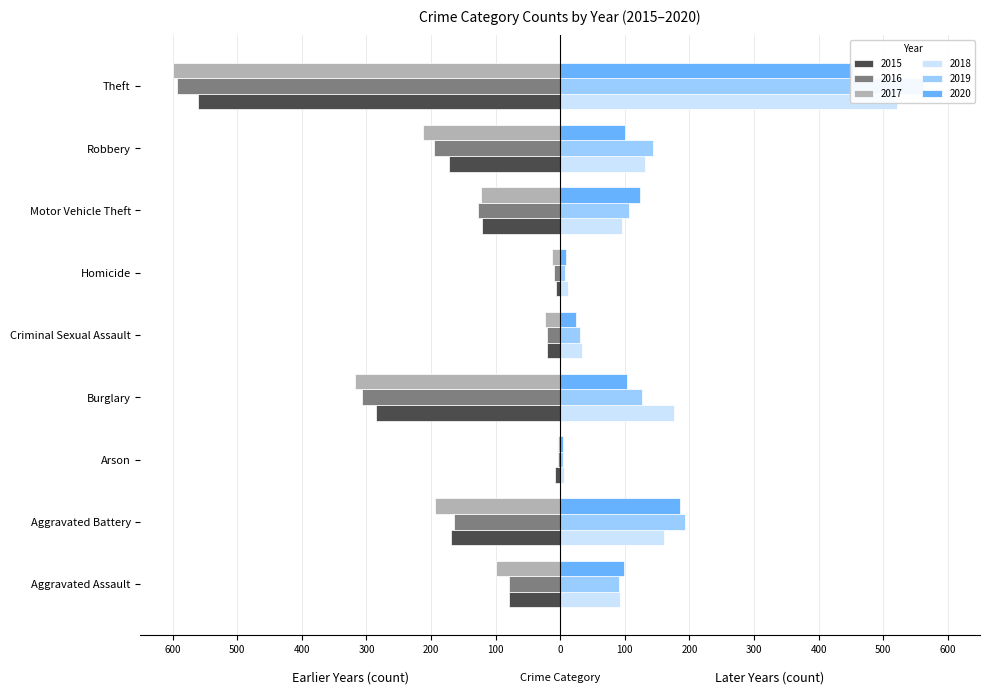

How many bars are there in total?

54